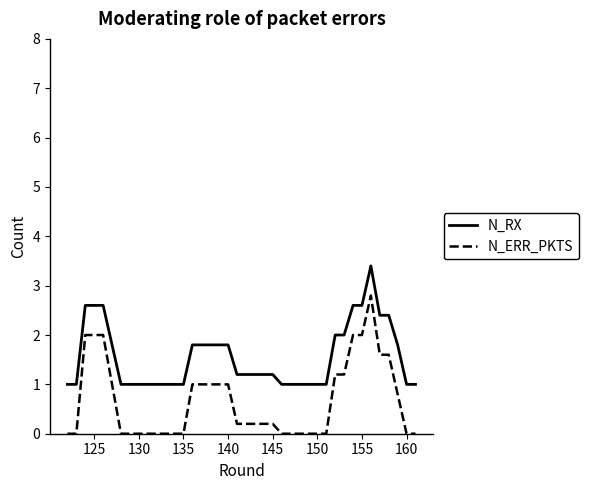

Which series has the widest spread of values?

N_ERR_PKTS